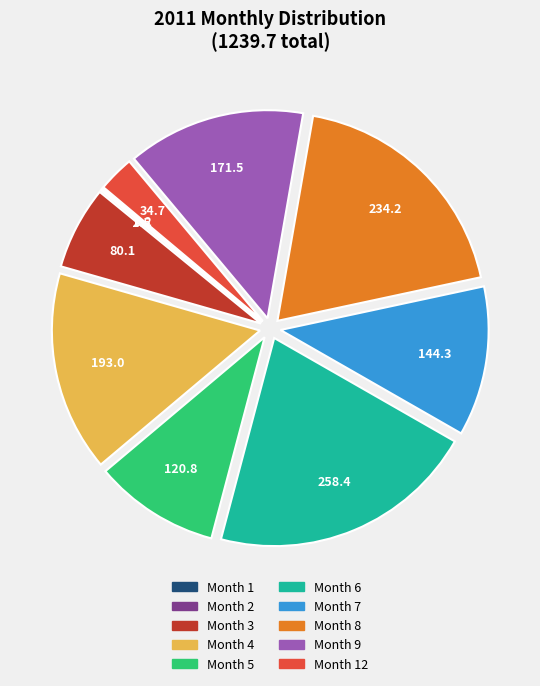

Is there any slice that represents more than half of the pie?

No